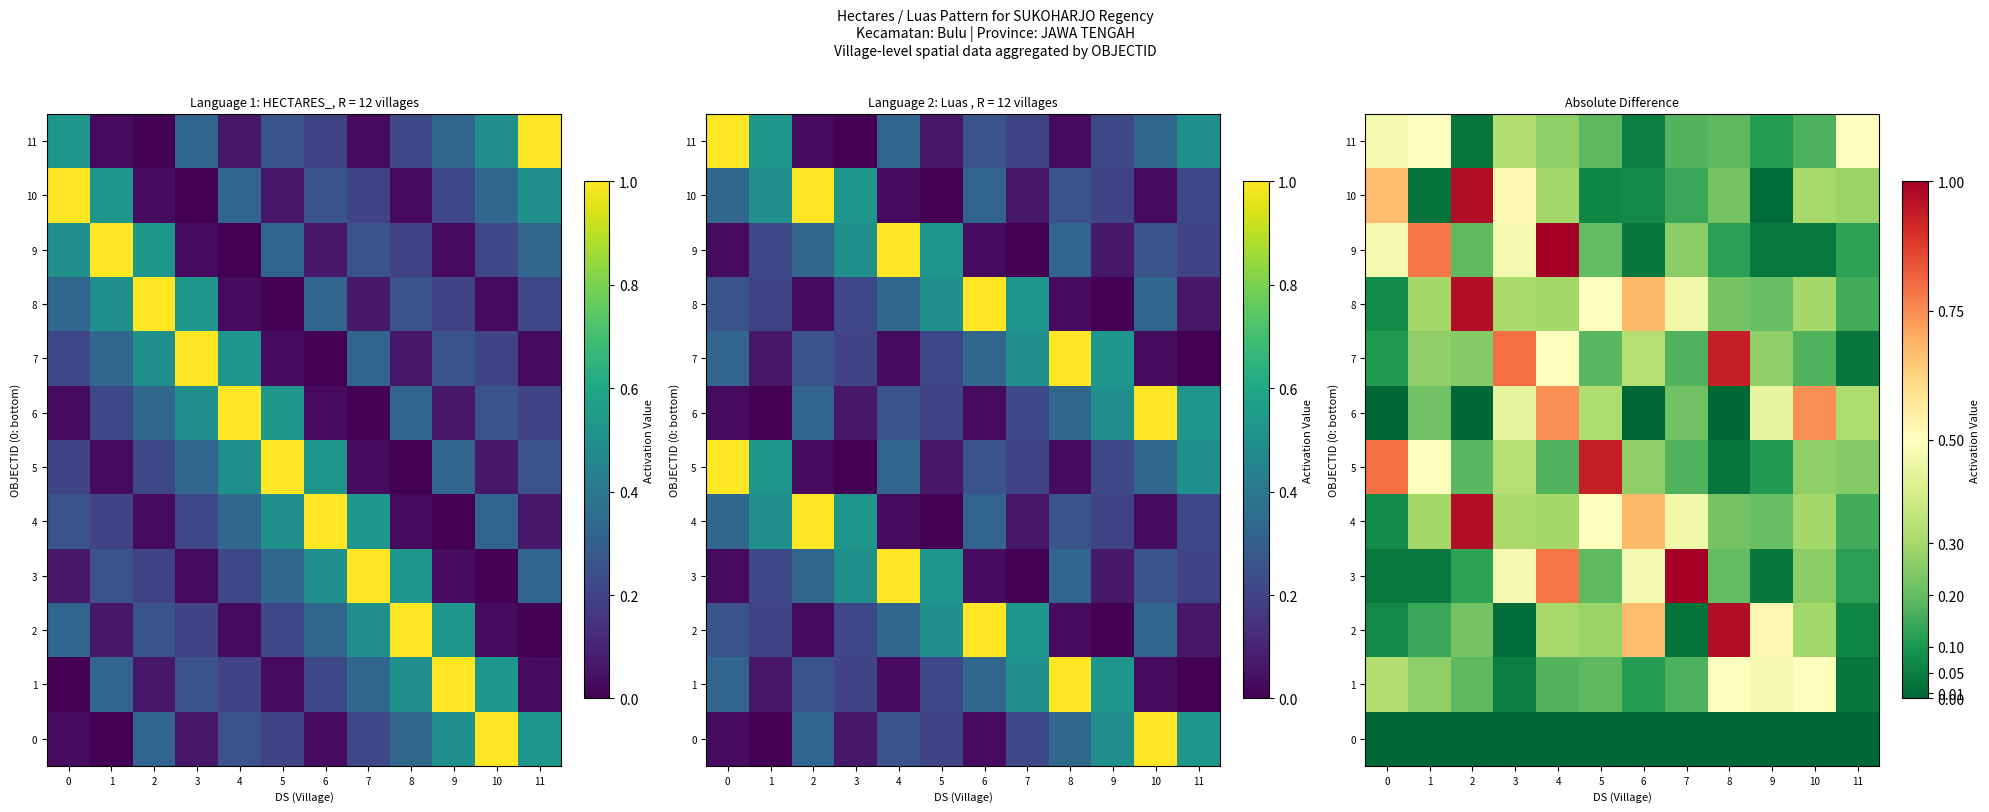

Count the number of data series in this chart.

12